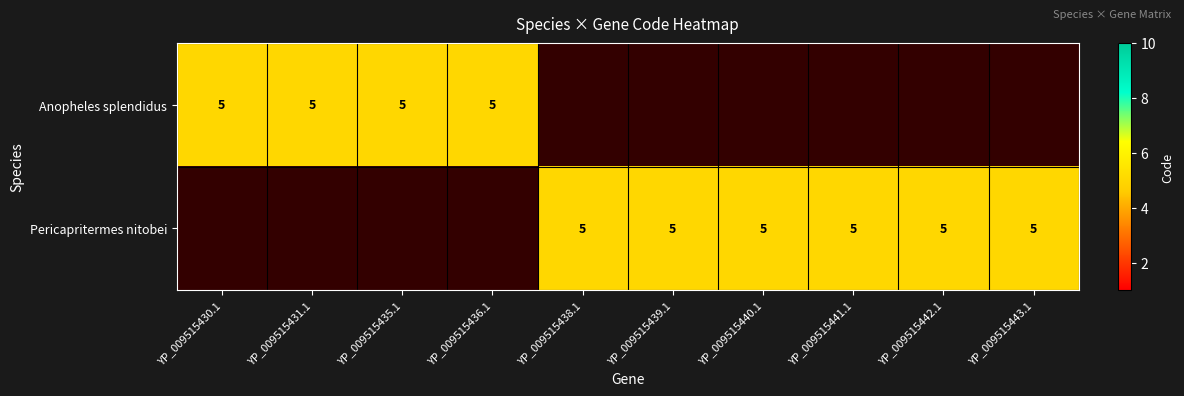

True or false: Anopheles splendidus has a value of 3 at 8.

False